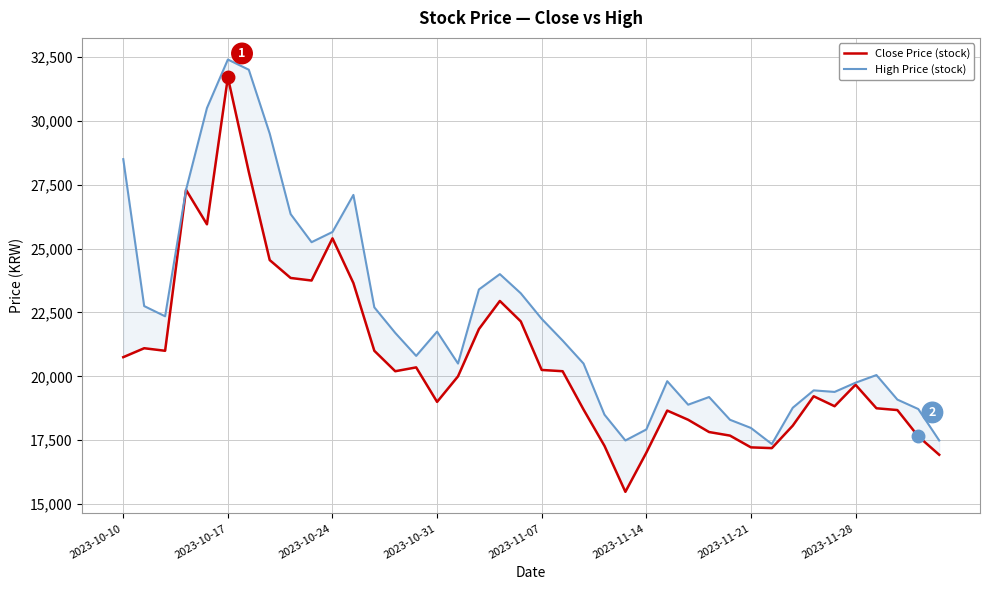

True or false: High Price (stock) has more than 2 points higher than both neighbors.

True